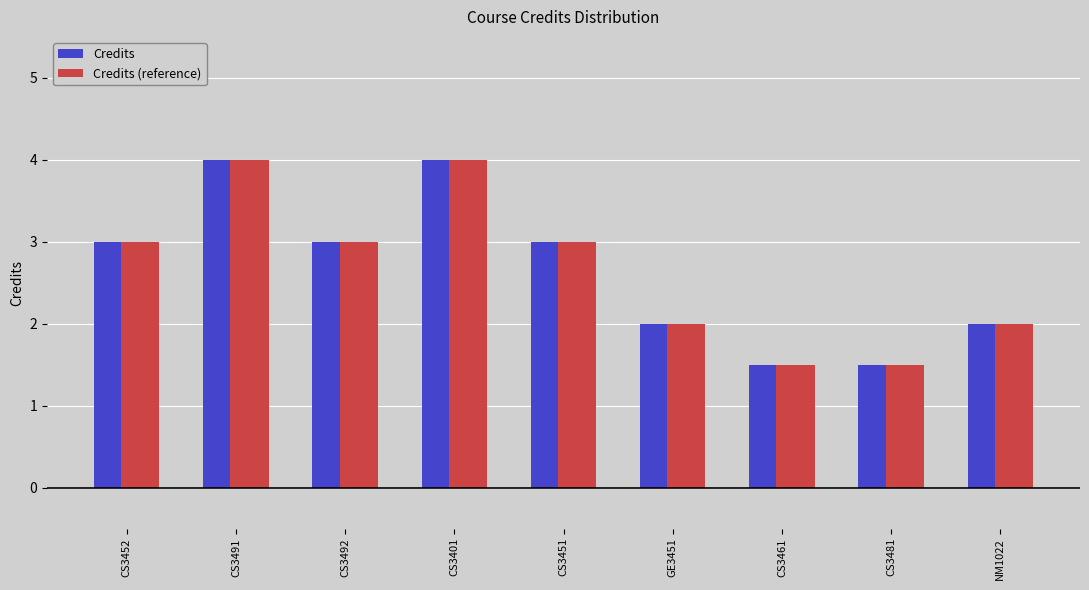

Reading left to right, extract all data points from this chart.

Credits: CS3452=3.0	CS3491=4.0	CS3492=3.0	CS3401=4.0	CS3451=3.0	GE3451=2.0	CS3461=1.5	CS3481=1.5	NM1022=2.0
Credits (reference): CS3452=3.0	CS3491=4.0	CS3492=3.0	CS3401=4.0	CS3451=3.0	GE3451=2.0	CS3461=1.5	CS3481=1.5	NM1022=2.0